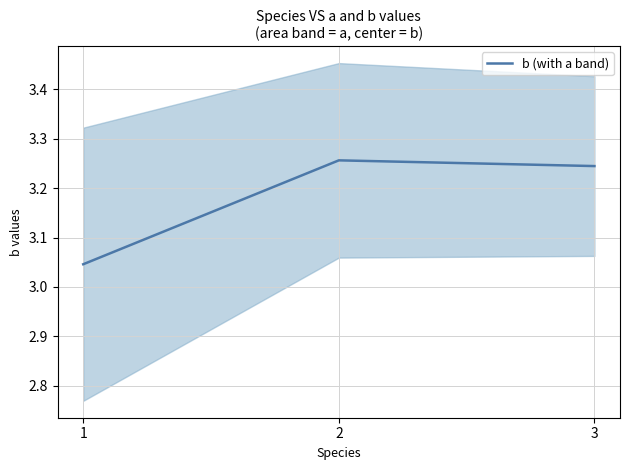

List the labels in order of value, smallest first.

1, 3, 2